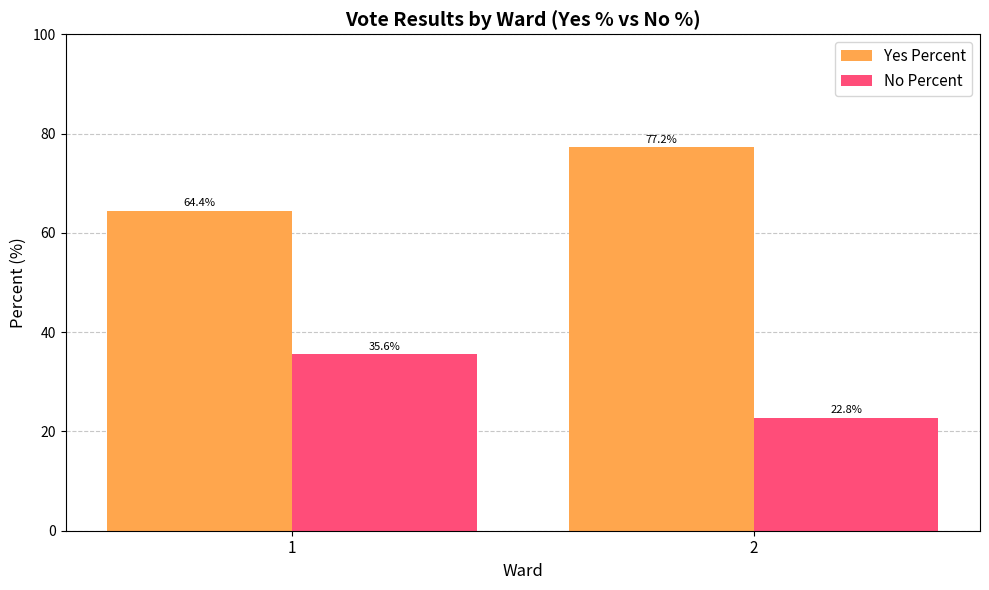

What is the approximate value of No Percent at 1?

35.6